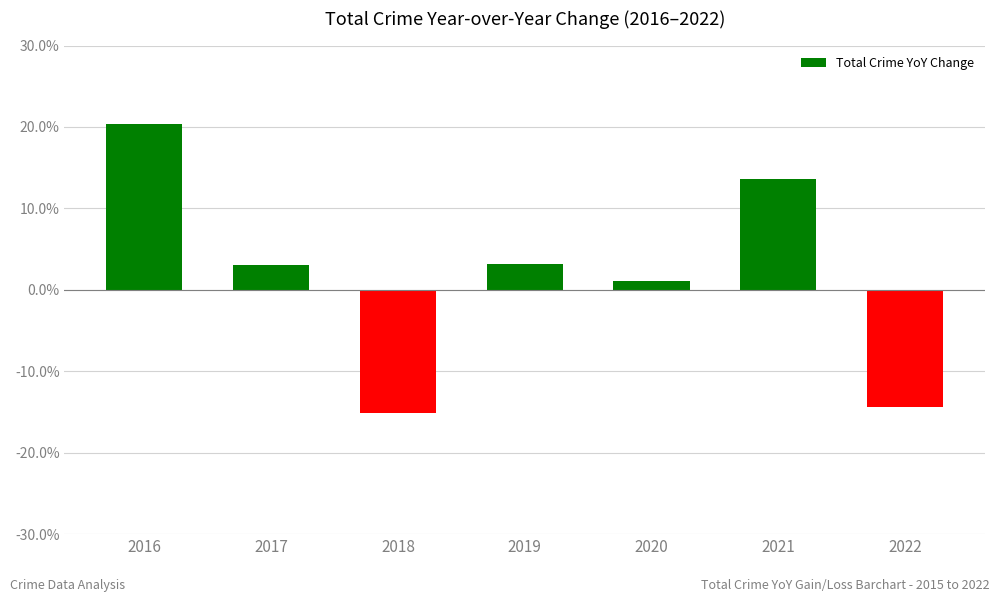

What is the difference between the values at 2017 and 2022?

17.4